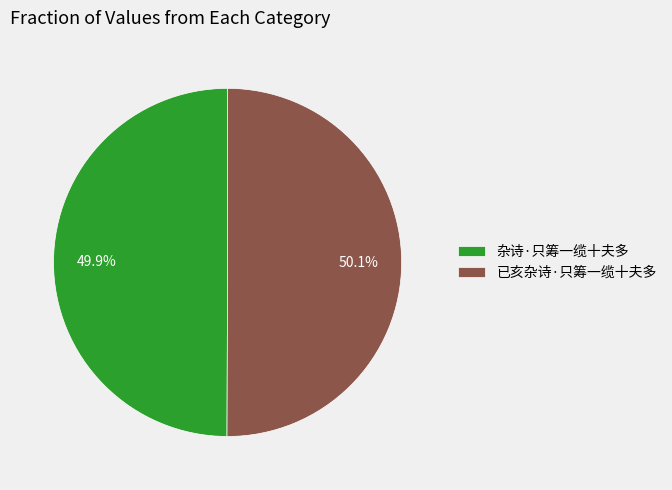

Approximately how many times larger is the value at 杂诗·只筹一缆十夫多 compared to 已亥杂诗·只筹一缆十夫多?

1.0